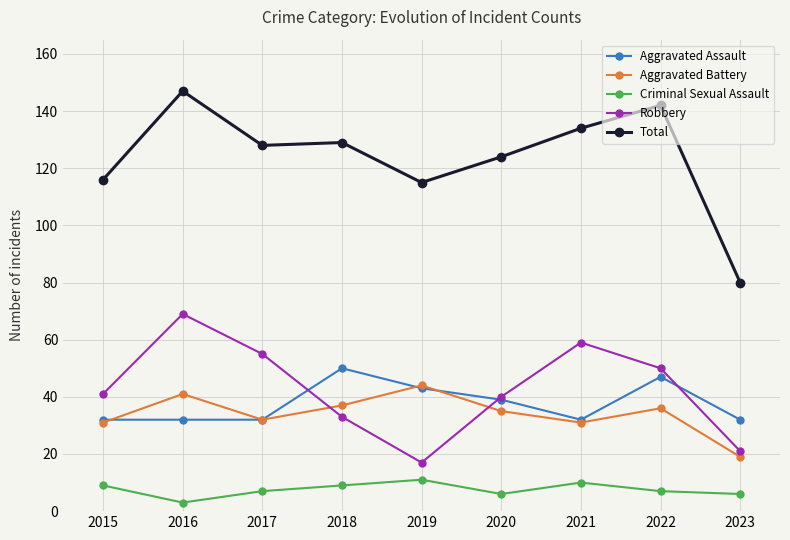

What is the difference between the maximum and second lowest values in the Aggravated Battery series?

13